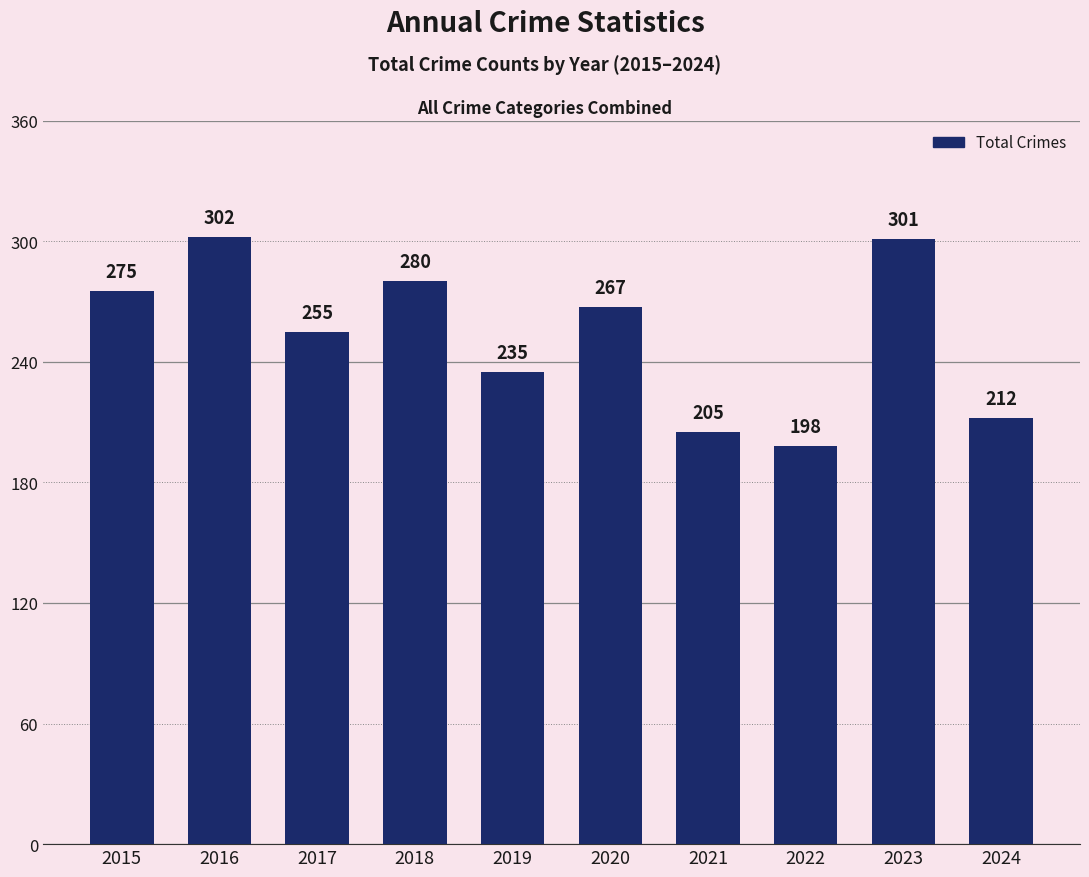

What is the difference between the maximum and minimum values?

104